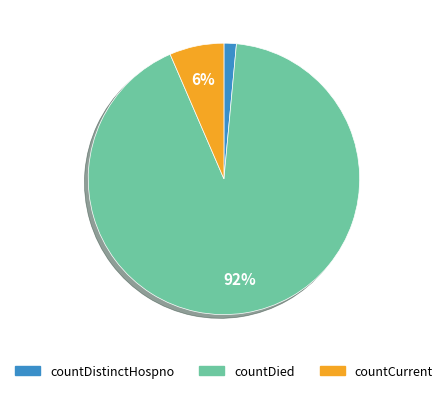

What percentage is the countDistinctHospno slice, to the nearest percent?

1%